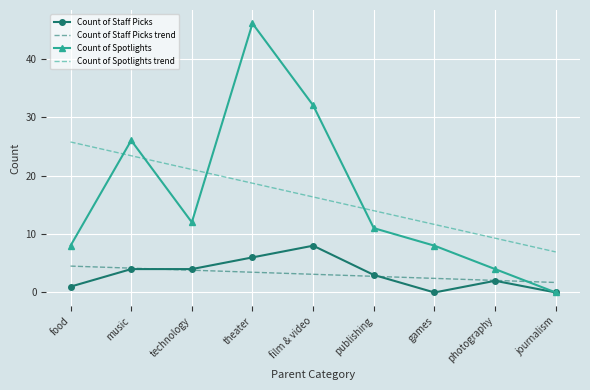

What is the difference between the maximum and minimum values in the Count of Spotlights series?

46.0